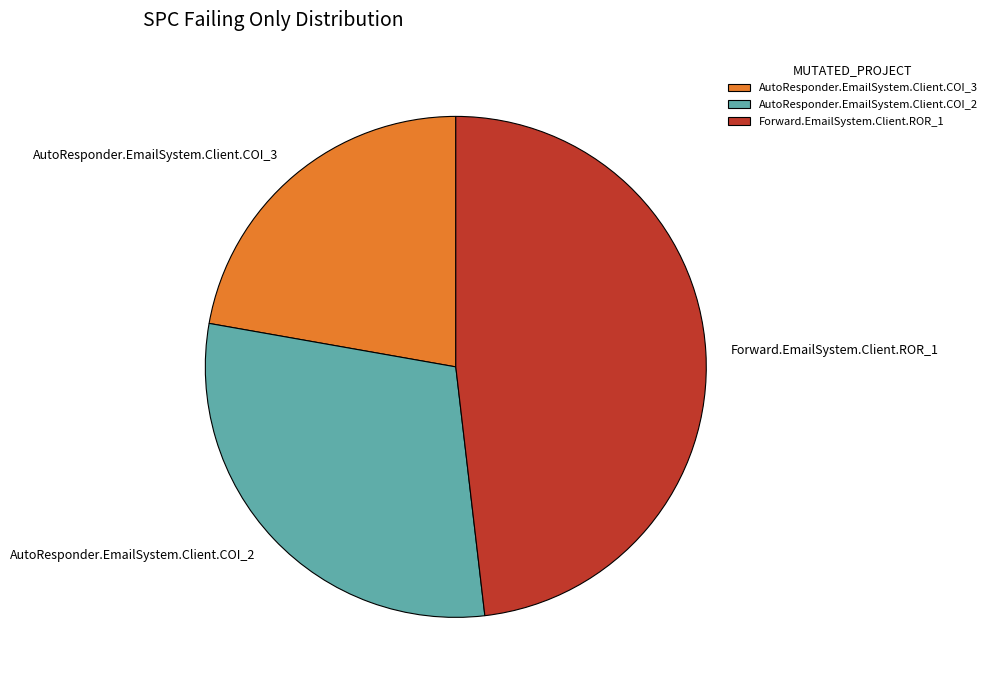

What is the smallest slice in the pie chart?

AutoResponder.EmailSystem.Client.COI_3